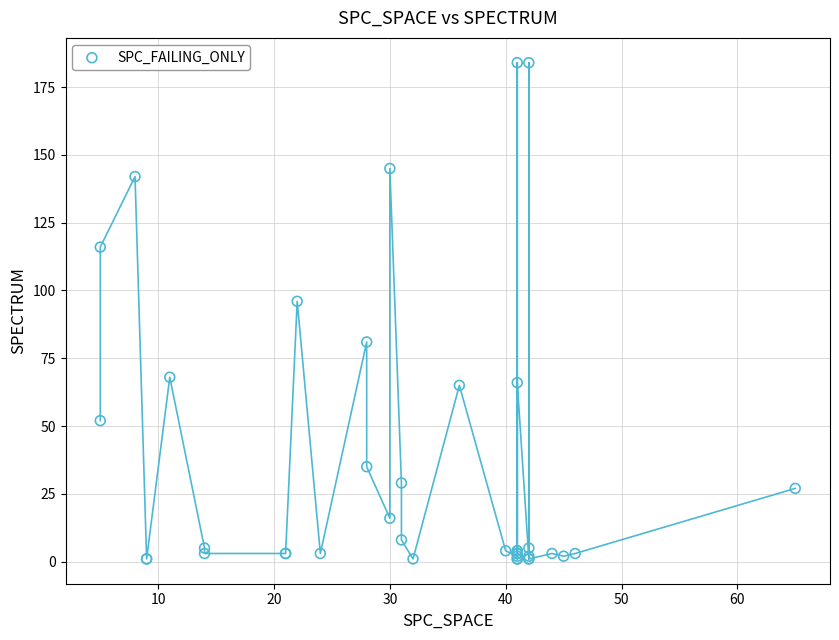

What Y value in the scatter plot is closest to 92?

96